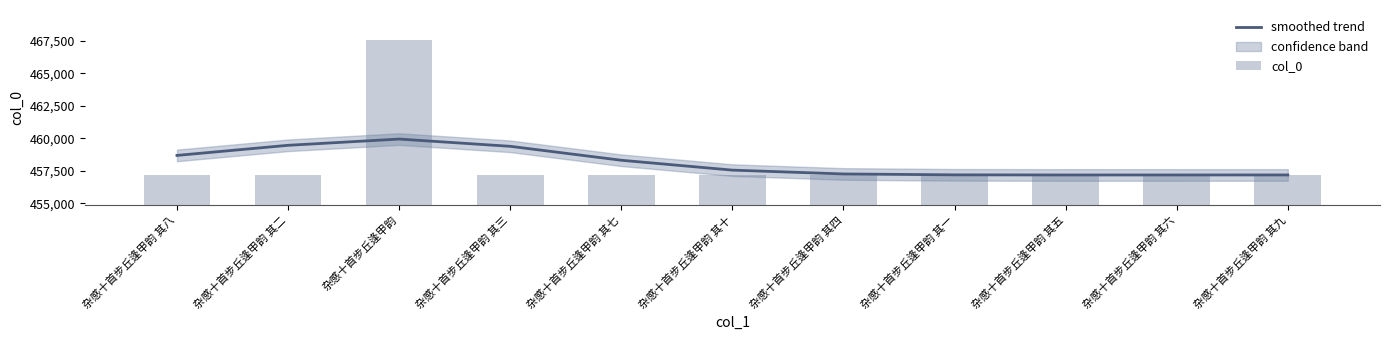

What is the minimum value shown in the chart?

457187